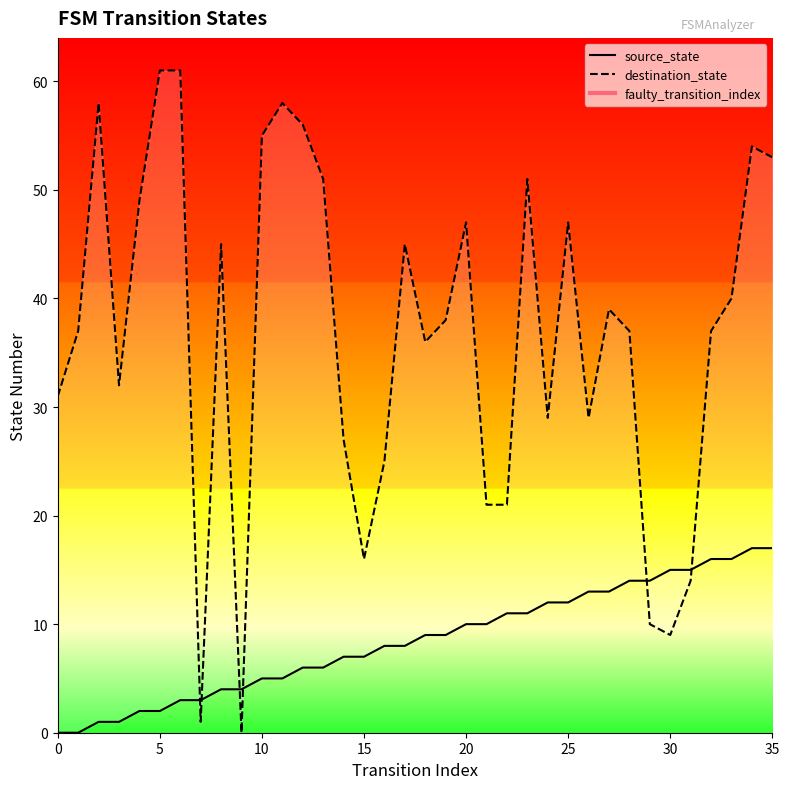

List the labels in order of destination_state value, largest first.

5, 6, 2, 11, 12, 10, 34, 35, 13, 23, 4, 20, 25, 8, 17, 33, 27, 19, 1, 28, 32, 18, 3, 0, 24, 26, 14, 16, 21, 22, 15, 31, 29, 30, 7, 9